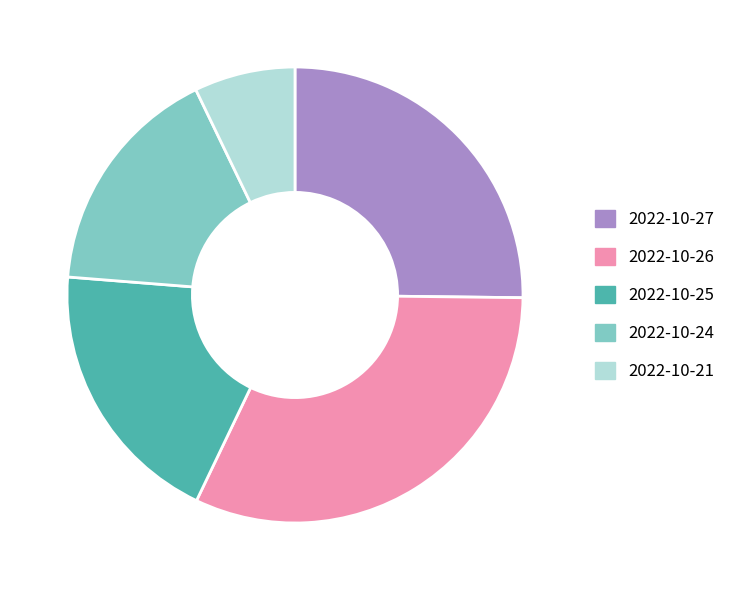

Count the number of slices in the pie.

5